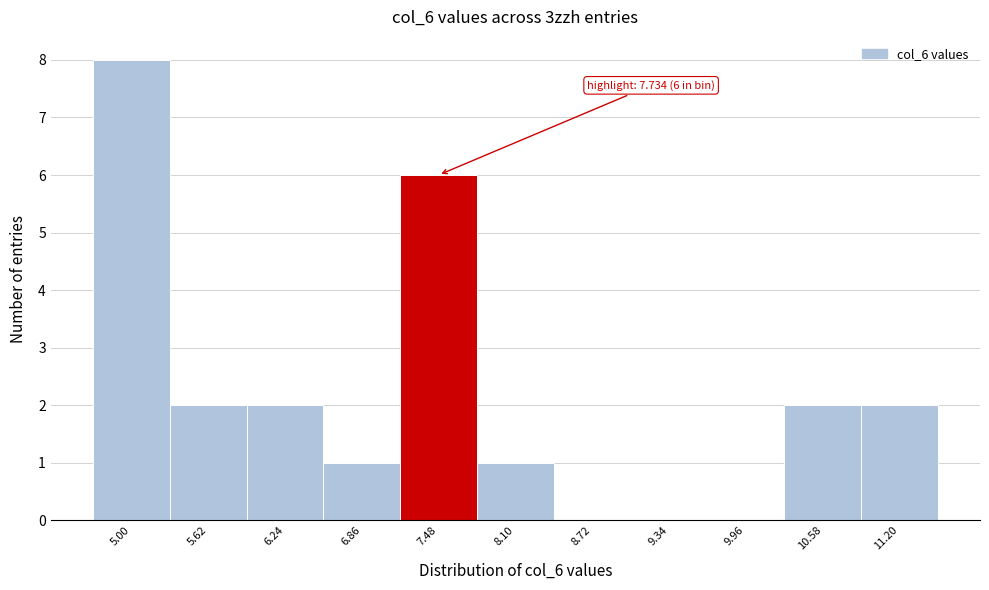

Reading left to right, transcribe all the data shown in this chart.

5.00=8	5.62=2	6.24=2	6.86=1	7.48=6	8.10=1	8.72=0	9.34=0	9.96=0	10.58=2	11.20=2